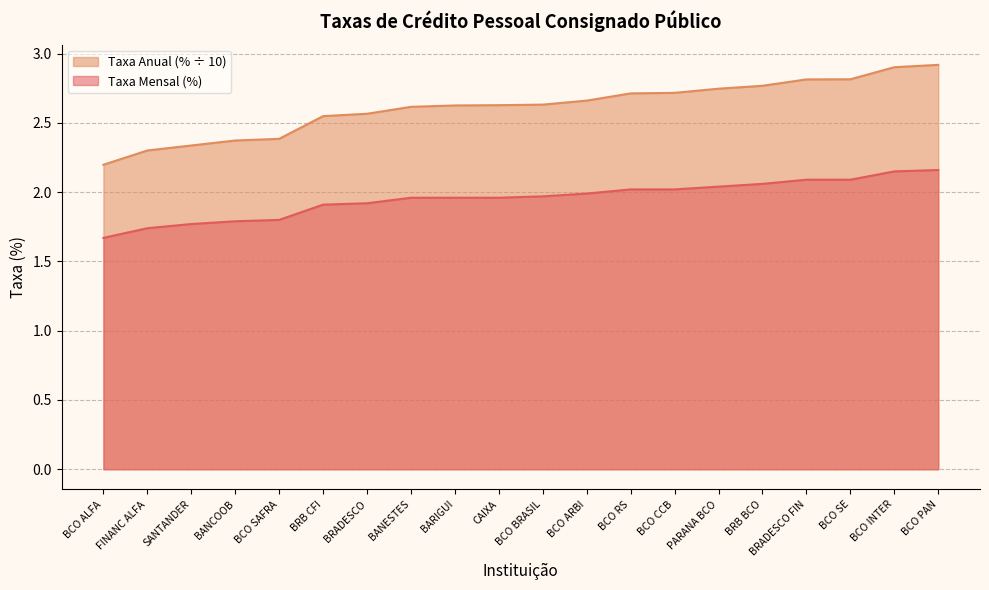

Count the number of categories in the chart.

20